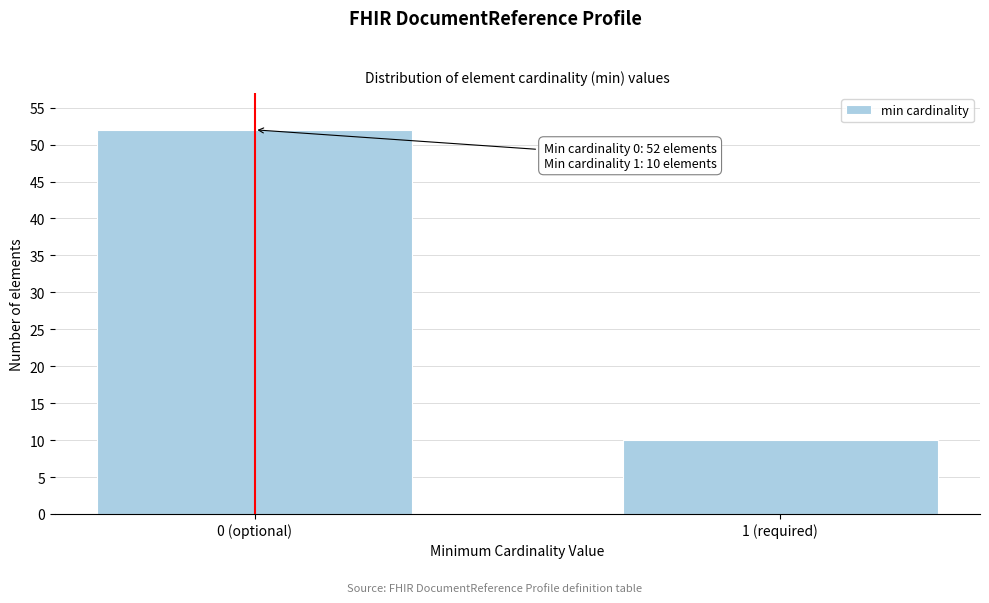

Reading left to right, what are all the values shown in this chart?

0 (optional)=52	1 (required)=10